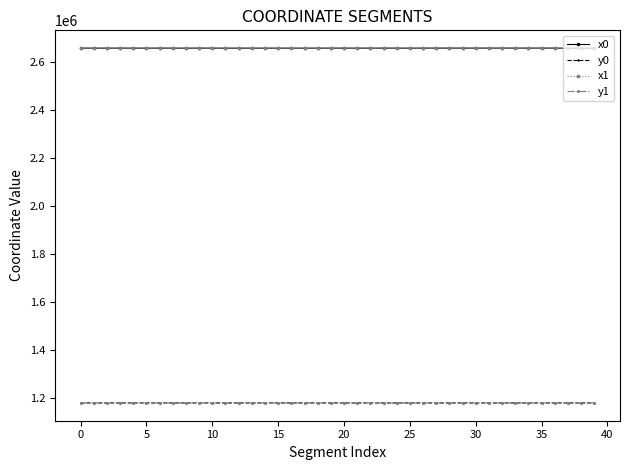

What is the smallest value displayed?

1177511.2